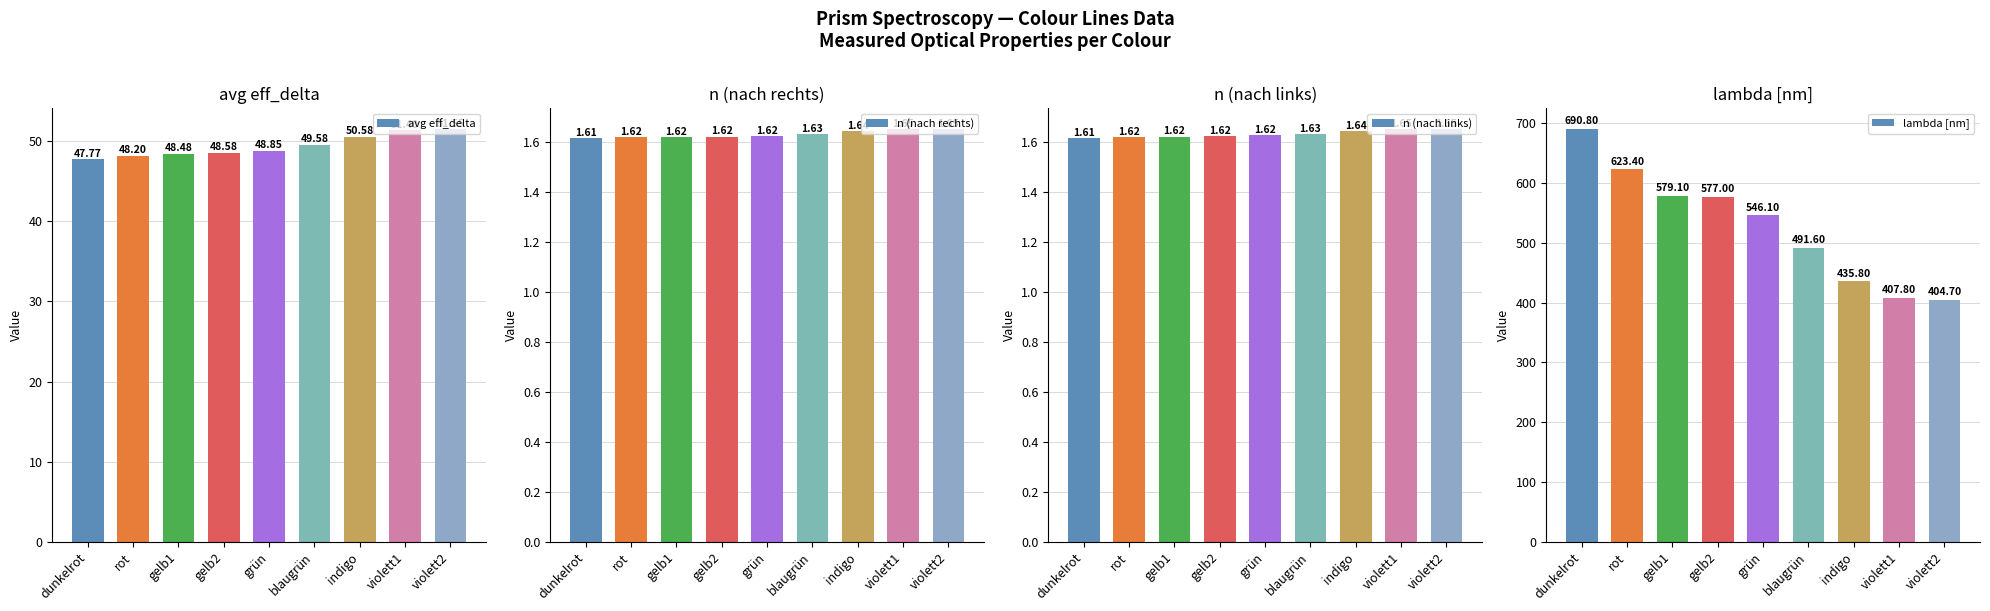

How many bars are there in each group?

4